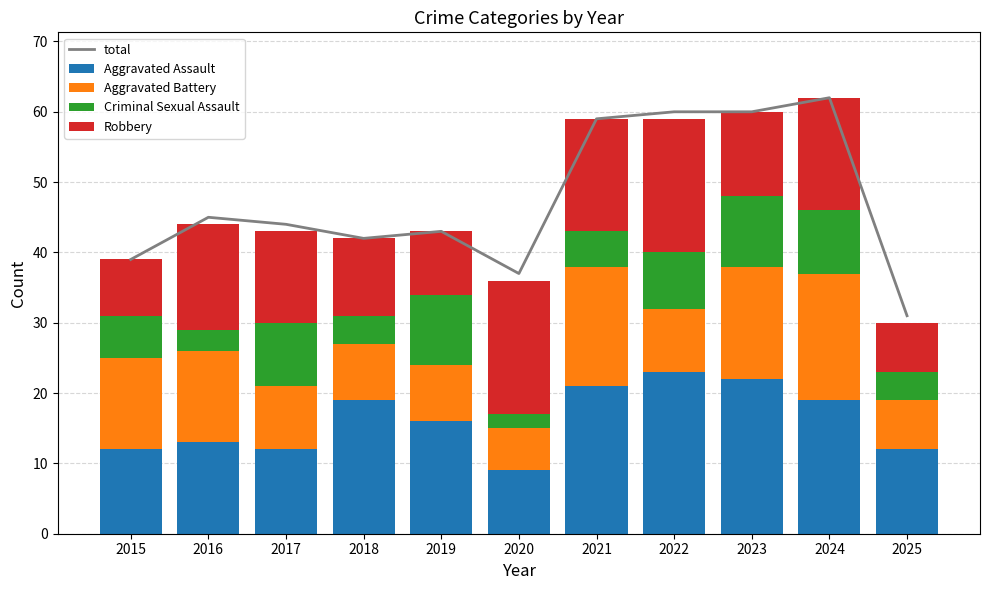

True or false: total has a value of 109 at 2024.

False